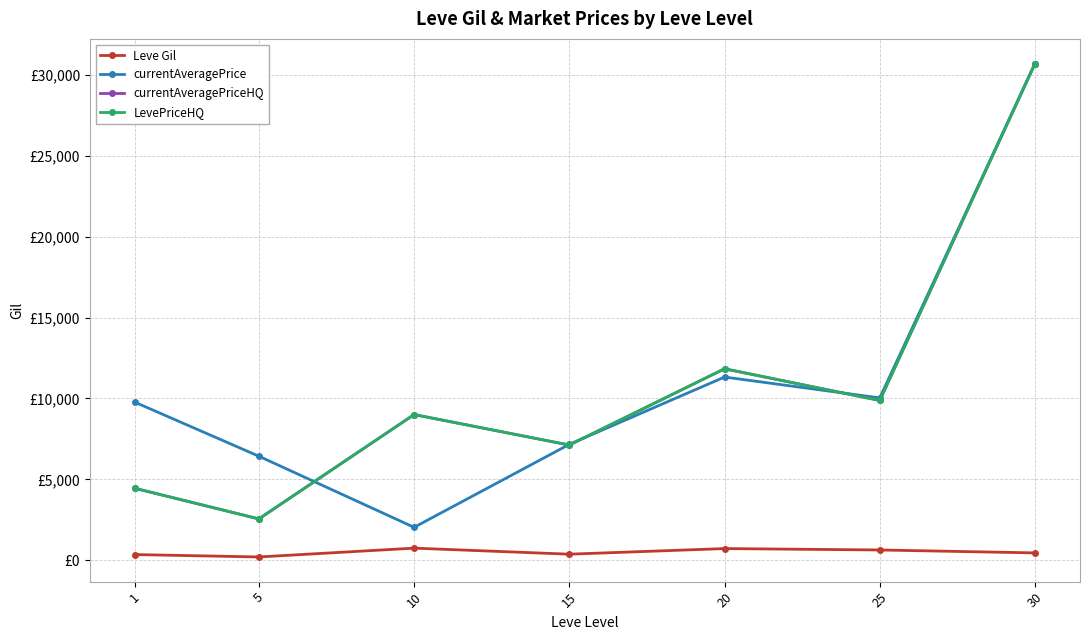

How many series are shown in this chart?

4